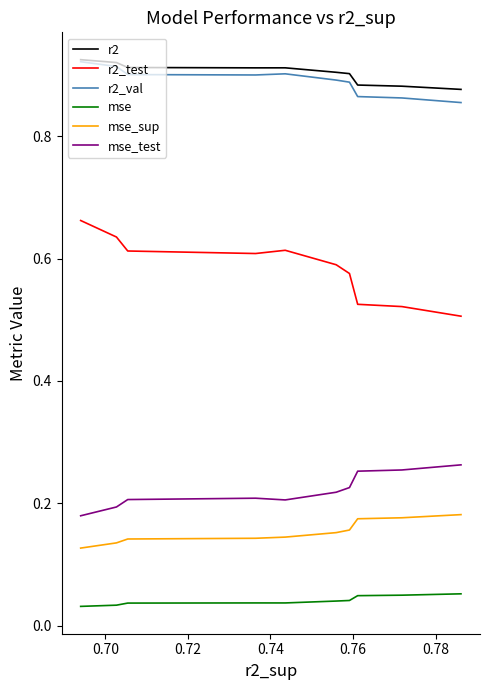

Count the number of data series in this chart.

6